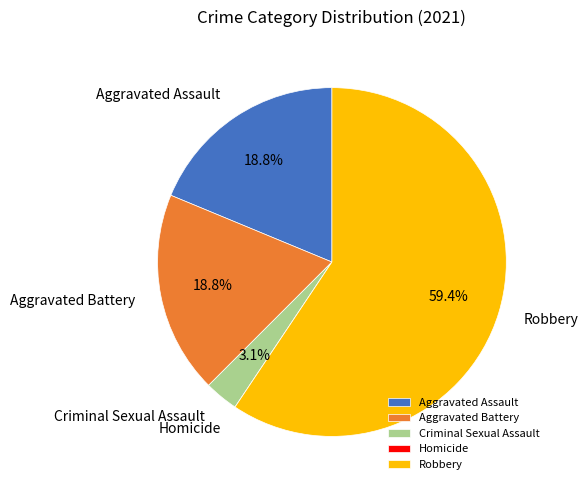

What percentage do Robbery and Aggravated Assault together represent?

78.1%